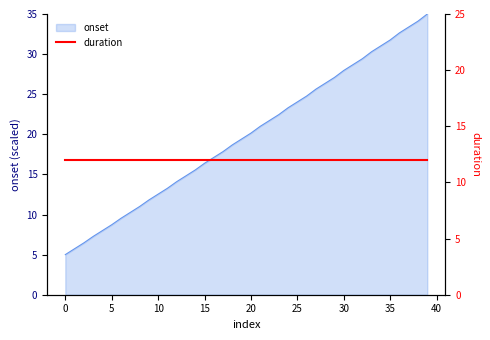

What is the value of the 25th point from the left?

23.3